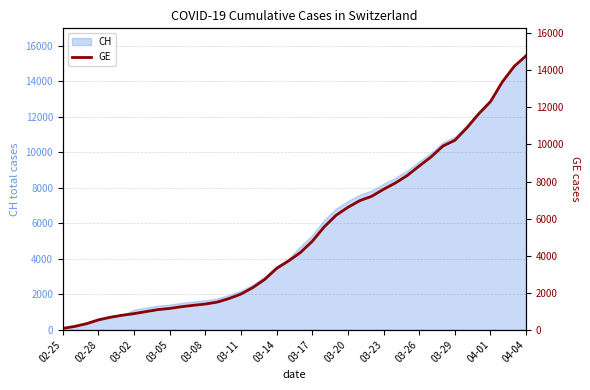

Does the chart display data point markers on the line(s)?

No